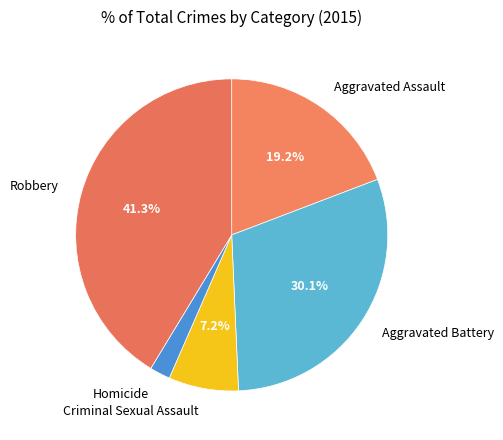

To the nearest percent, what percentage of the pie is Homicide?

2%